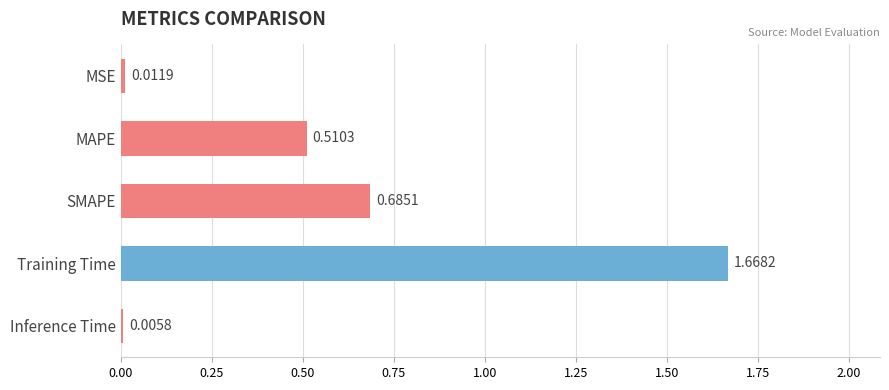

Where is the data nearest to the value 0?

Inference Time